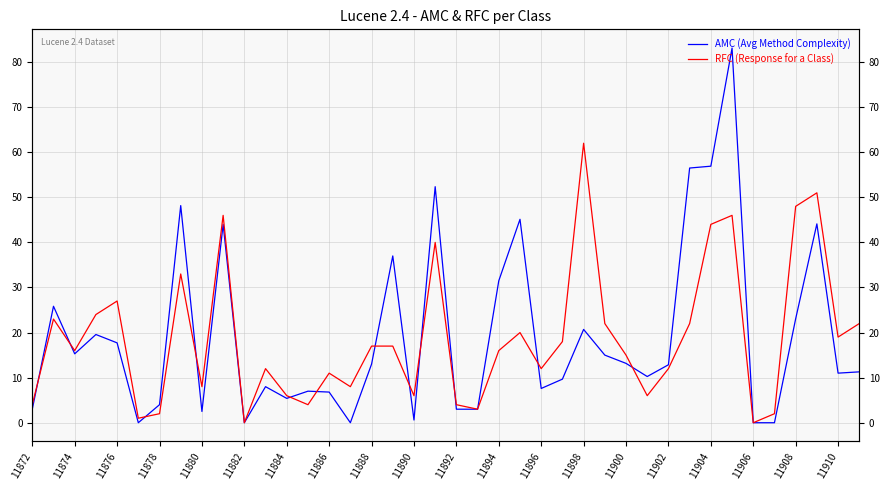

How many values in AMC (Avg Method Complexity) are above zero?

35